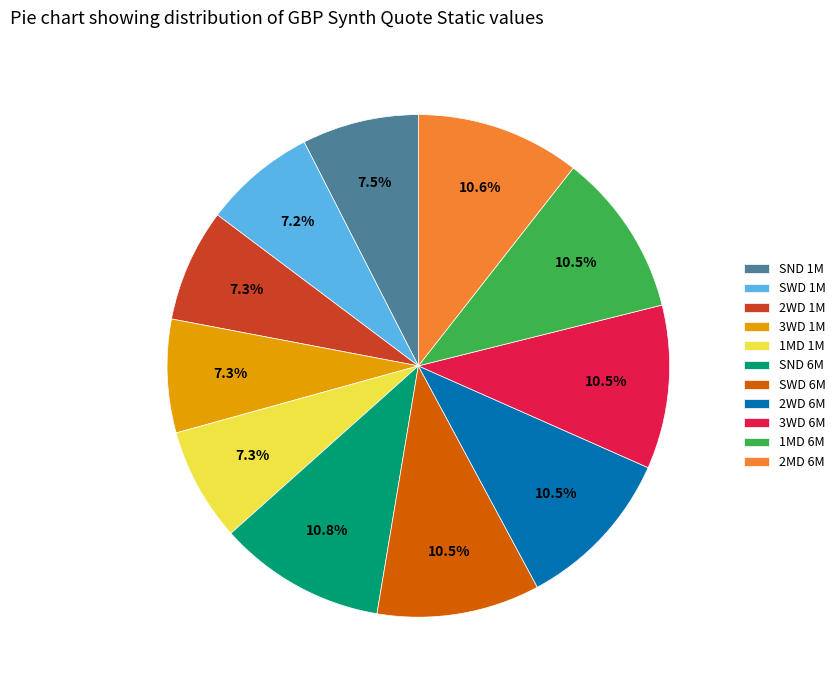

How many slices are in this pie chart?

11